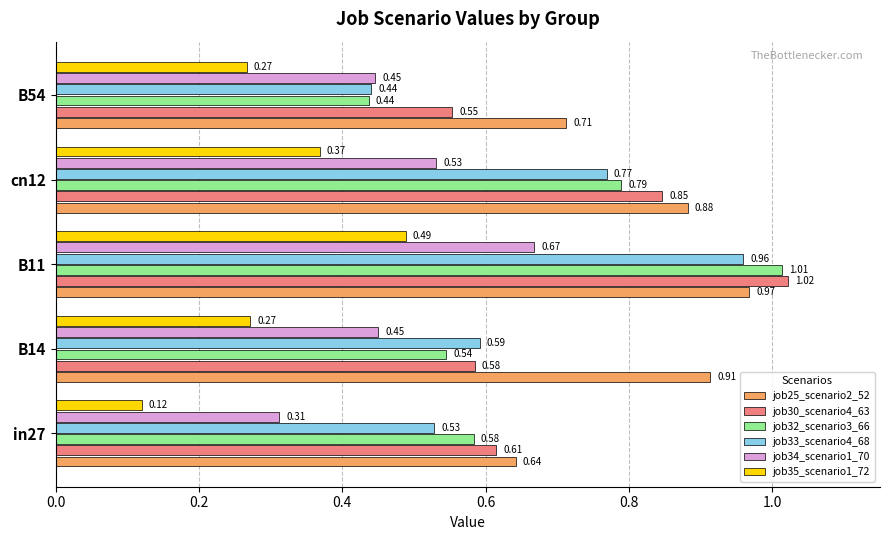

At how many categories does at least one series exceed 0?

5